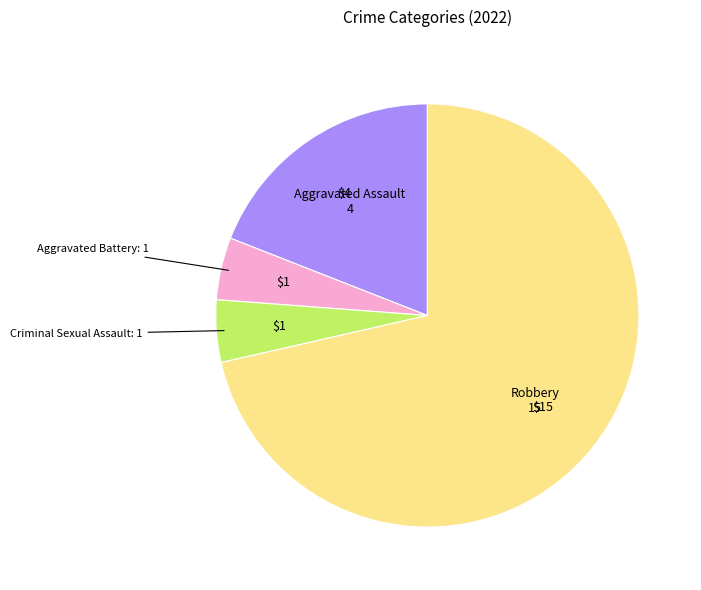

Is it true that Aggravated Battery is 11% of the pie?

False